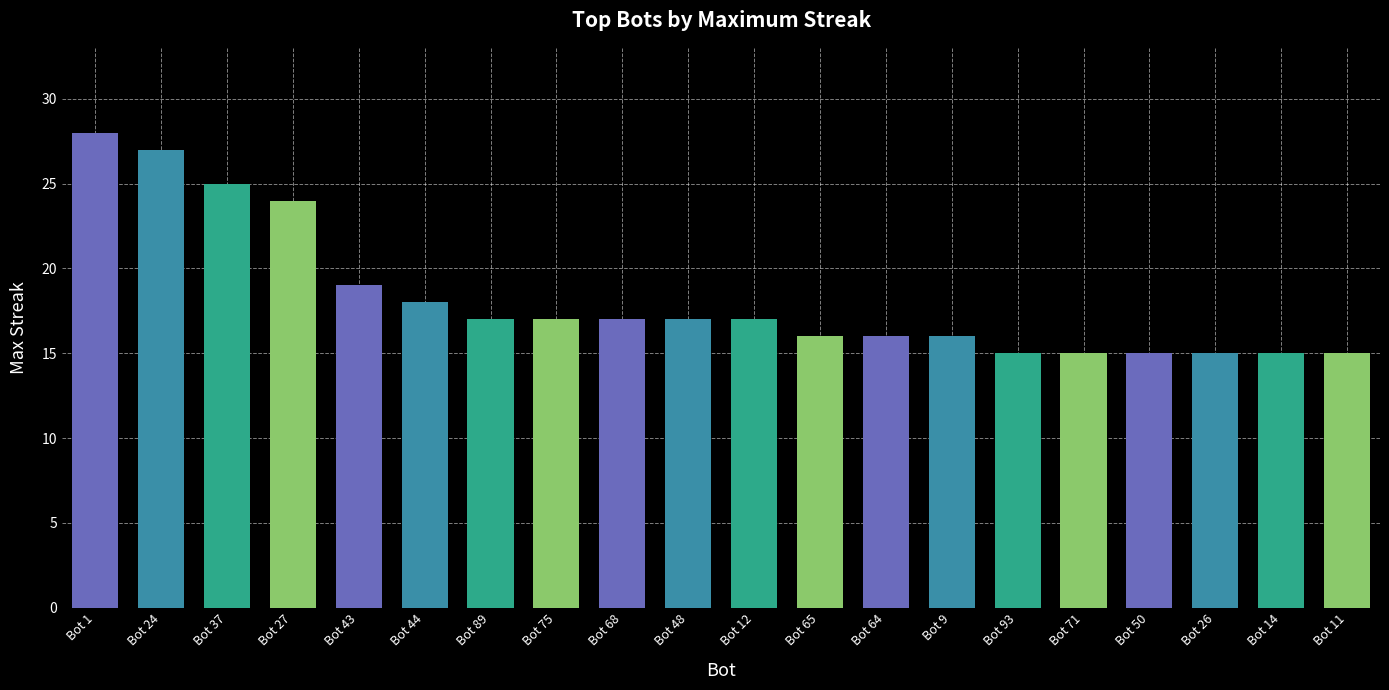

True or false: the data shows 17 at Bot 68.

True